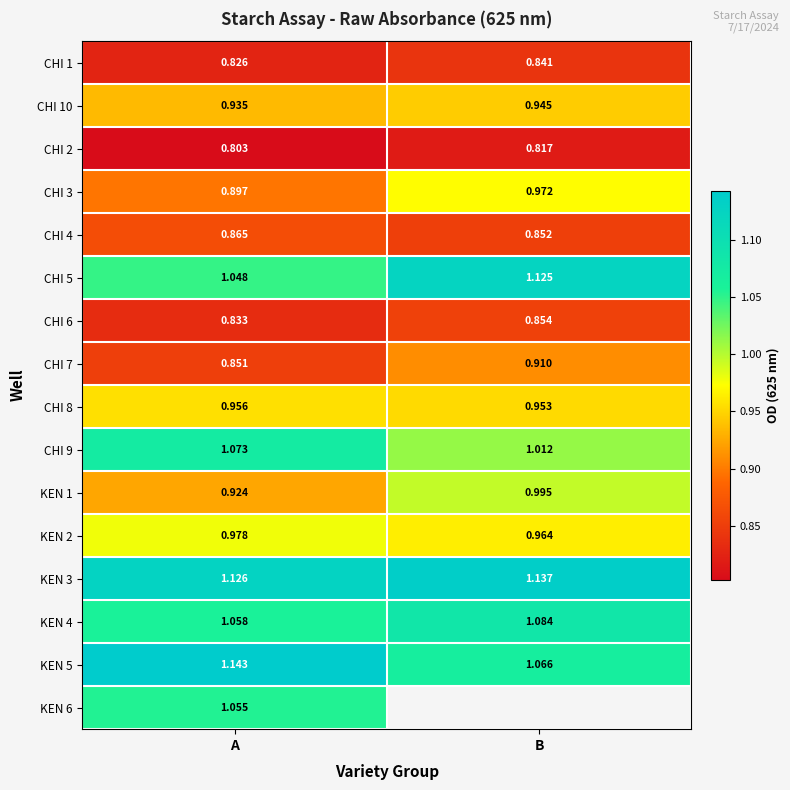

Where is CHI 8 nearest to the value 0?

B